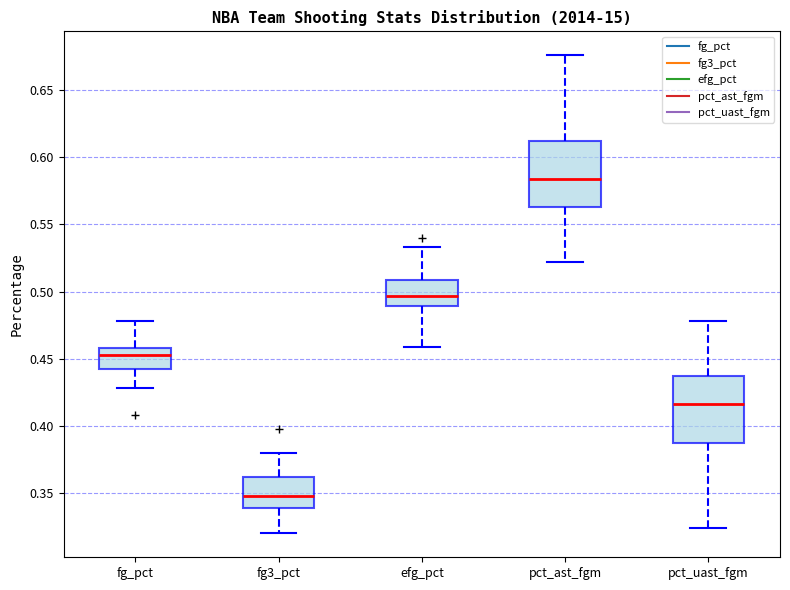

Reading left to right, read every box against the y-axis: the position of its median line, the range the box covers, and the ends of its whiskers. The values are not printed on the chart, so give them approximately, as read against the axis.

fg_pct: median 0.455, box 0.445 to 0.460, whiskers 0.430 to 0.480
fg3_pct: median 0.350, box 0.340 to 0.360, whiskers 0.320 to 0.380
efg_pct: median 0.495, box 0.490 to 0.510, whiskers 0.460 to 0.535
pct_ast_fgm: median 0.585, box 0.565 to 0.615, whiskers 0.520 to 0.675
pct_uast_fgm: median 0.415, box 0.390 to 0.435, whiskers 0.325 to 0.480